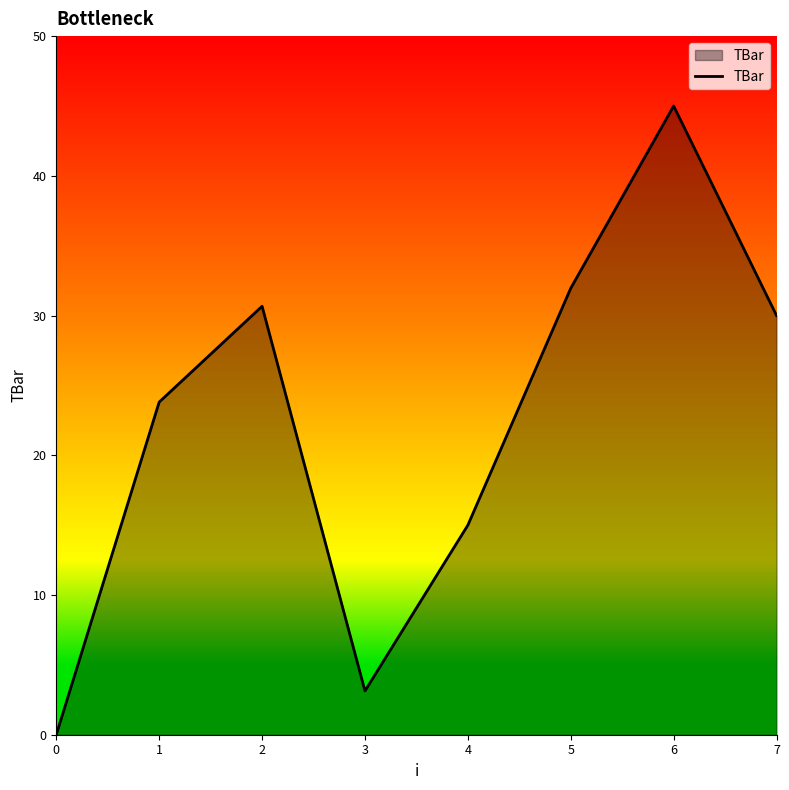

Rank the categories by value from highest to lowest.

6, 5, 2, 7, 1, 4, 3, 0